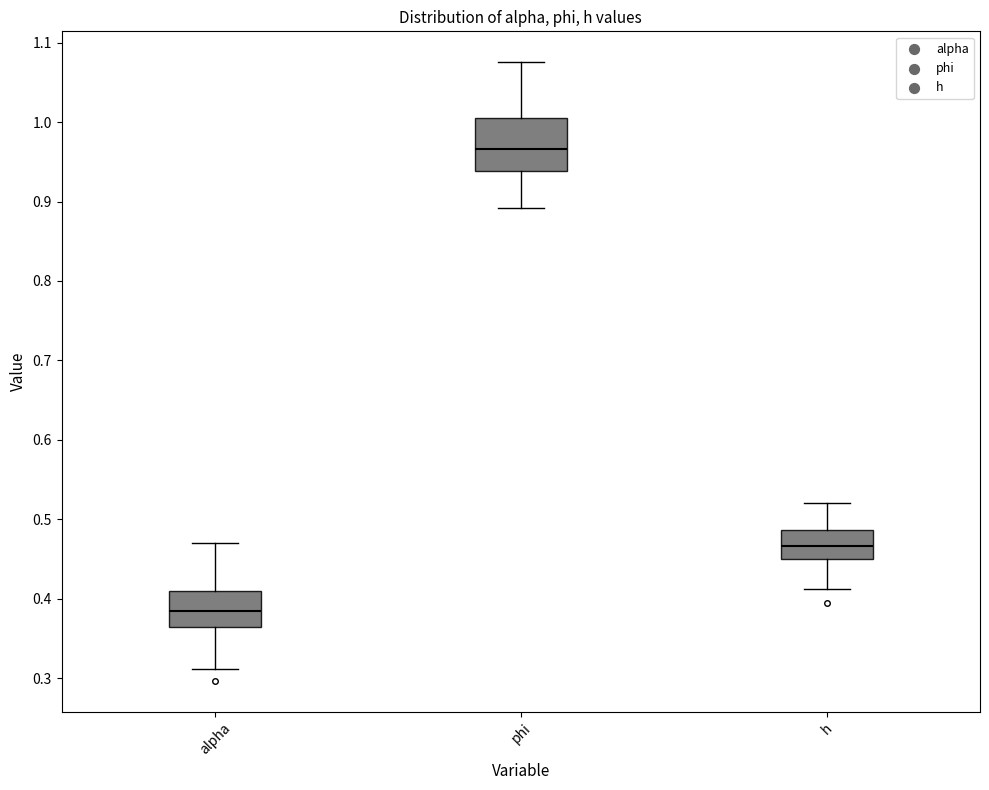

Where does the lower whisker of the box for alpha end on the y-axis? The values are not printed on the chart, so give them approximately, as read against the axis.

0.31